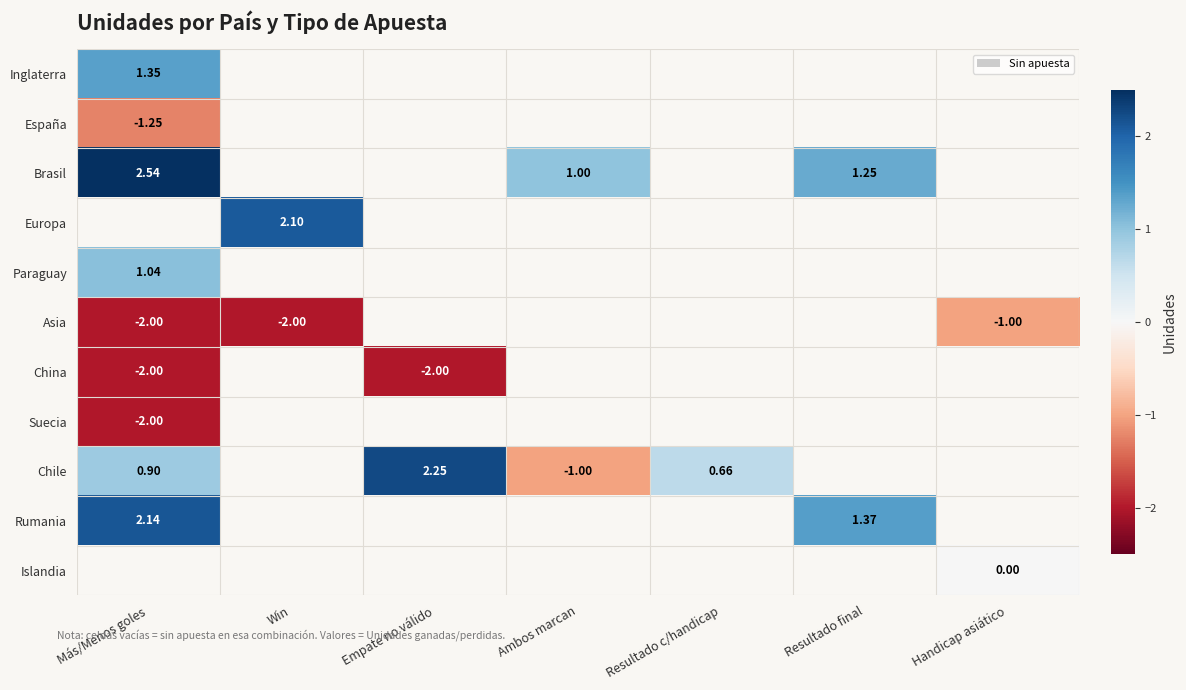

What is the difference between the maximum and second lowest values in the Asia series?

1.0